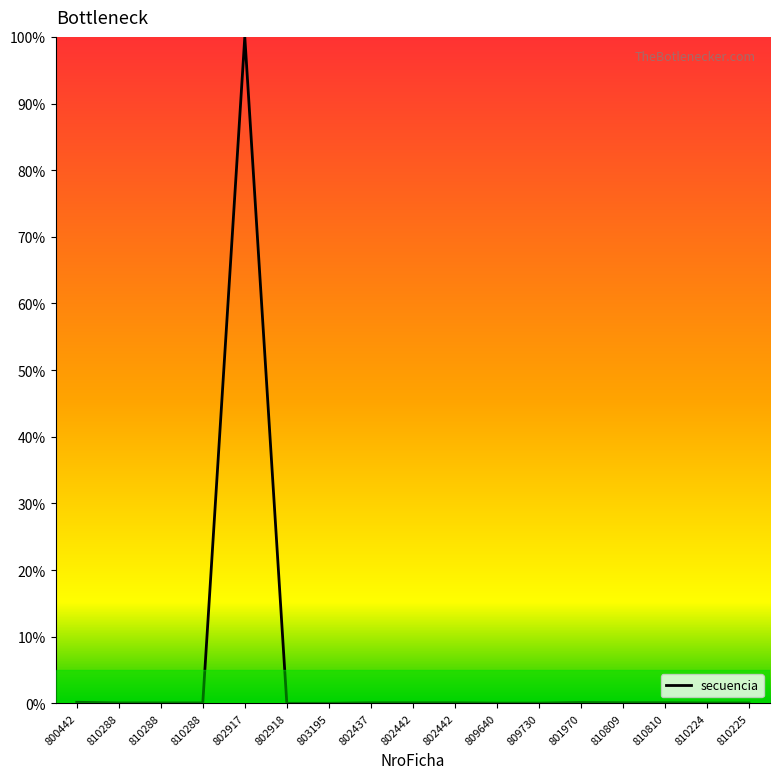

List the labels in order of value, largest first.

802917, 800442, 801970, 810810, 810809, 802442, 802442, 802437, 810288, 810288, 810288, 810225, 810224, 809730, 809640, 803195, 802918